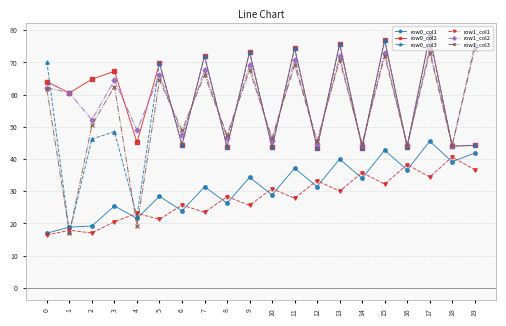

The row0_col1 series shows 41.9 at 19. True or false?

True